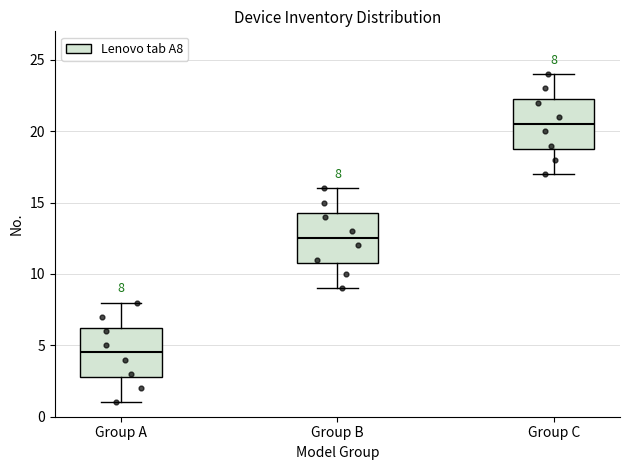

Which box's median line is the lowest?

Group A